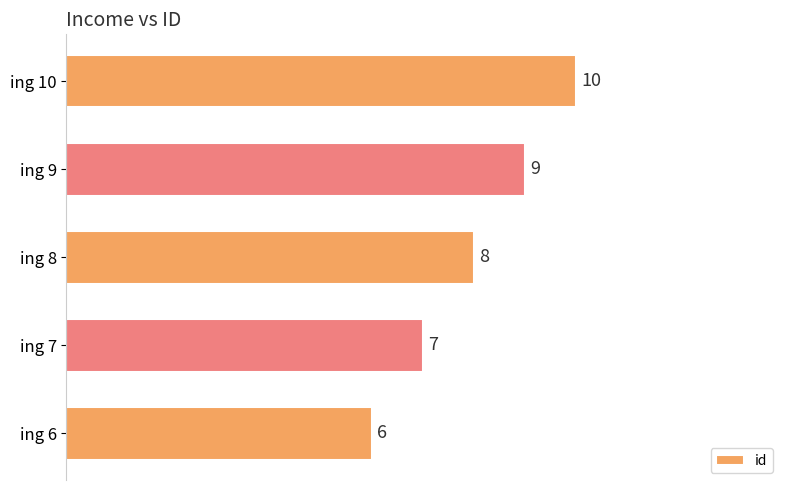

What is the smallest value displayed?

6